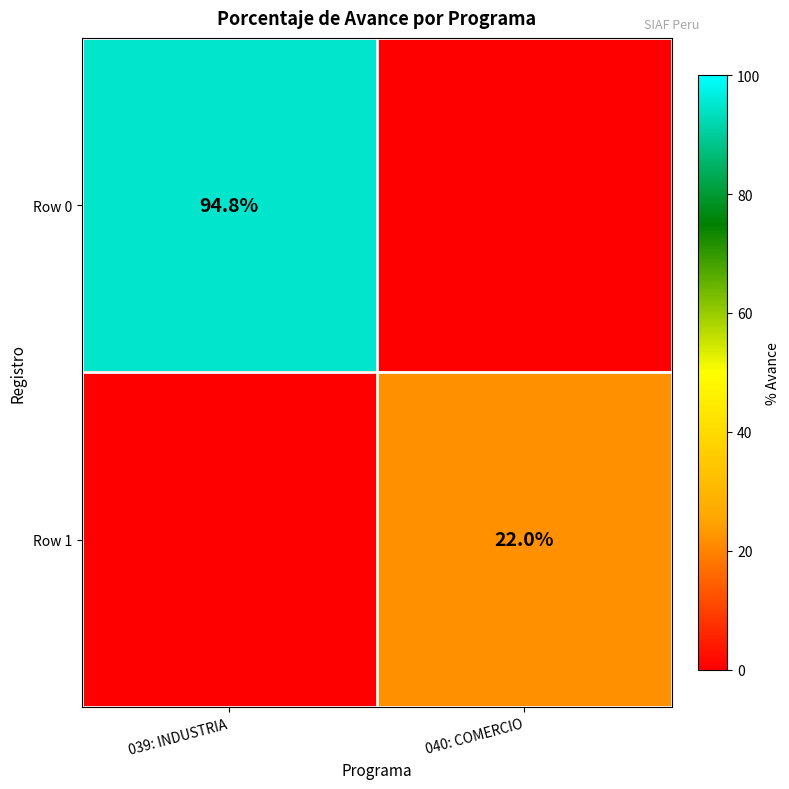

Is it true that Row 1 equals 37.3 at 040: COMERCIO?

False